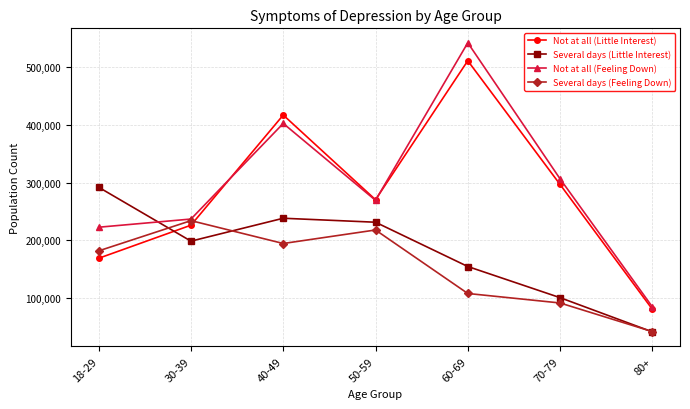

What position from the right is 30-39?

6